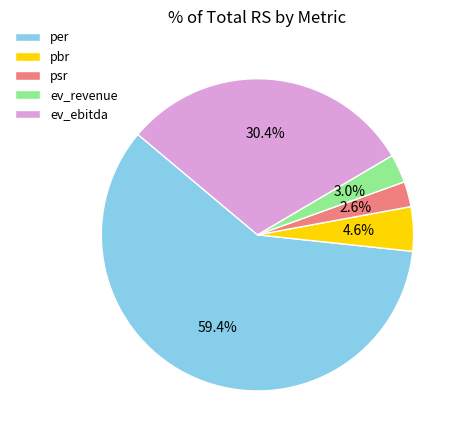

What is the majority slice?

per